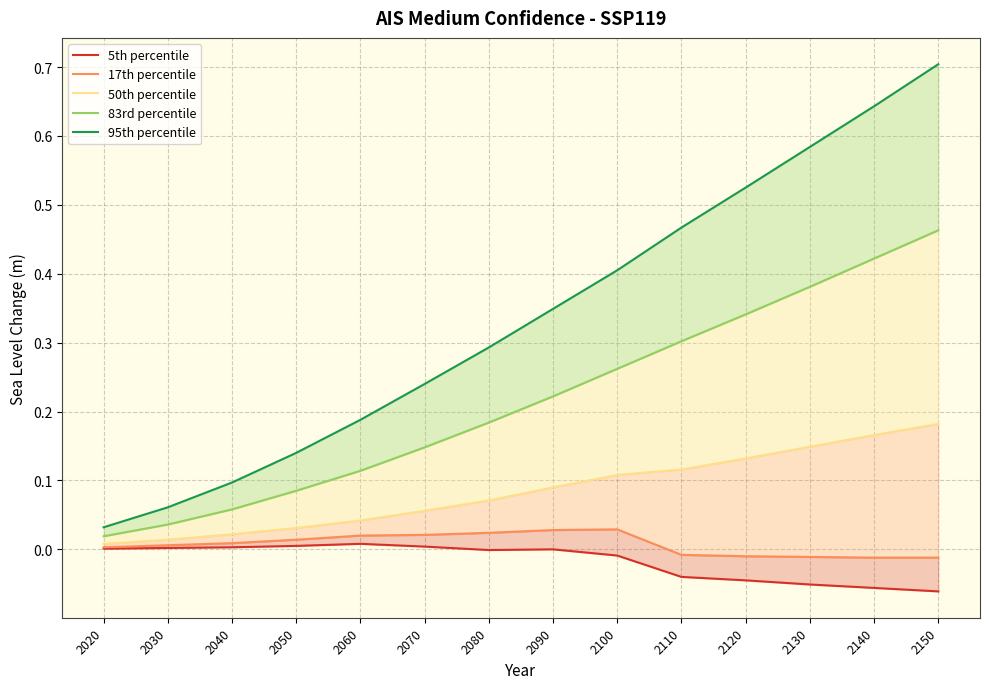

What is the difference between the 50th percentile values at 2130 and 2020?

0.1